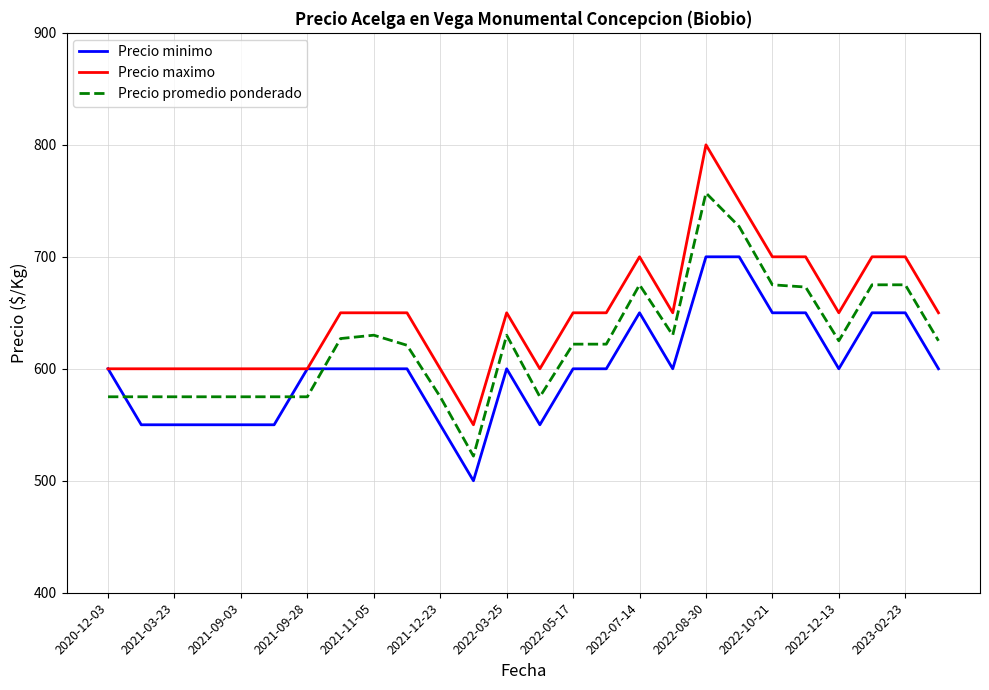

What is the average value of the Precio maximo series?

648